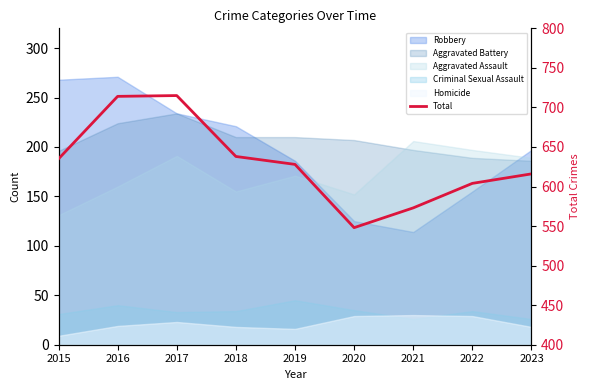

Which category has the lowest value across all series?

2020